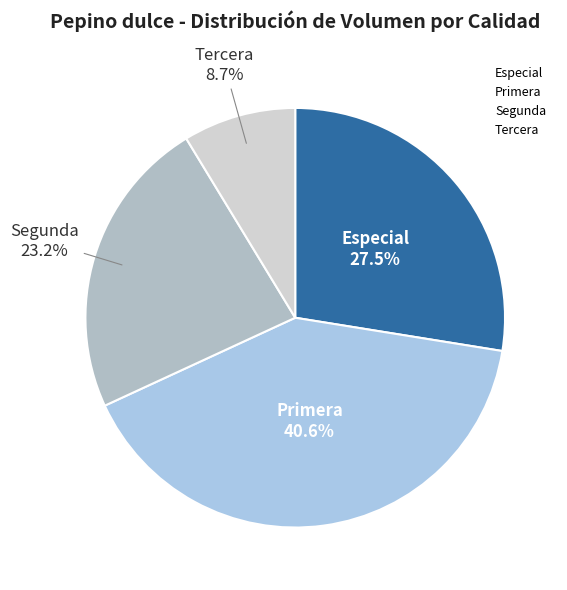

Rank the categories by value from highest to lowest.

Primera, Especial, Segunda, Tercera